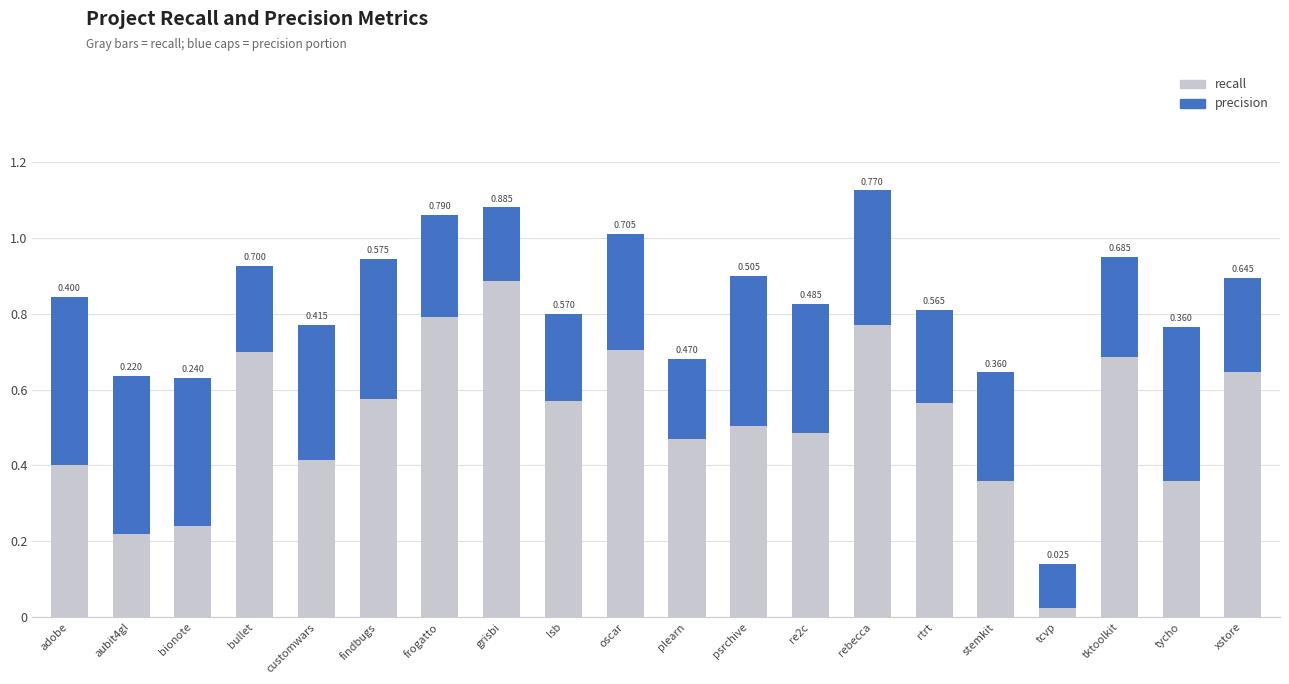

At which category is the sum across all series the highest?

rebecca